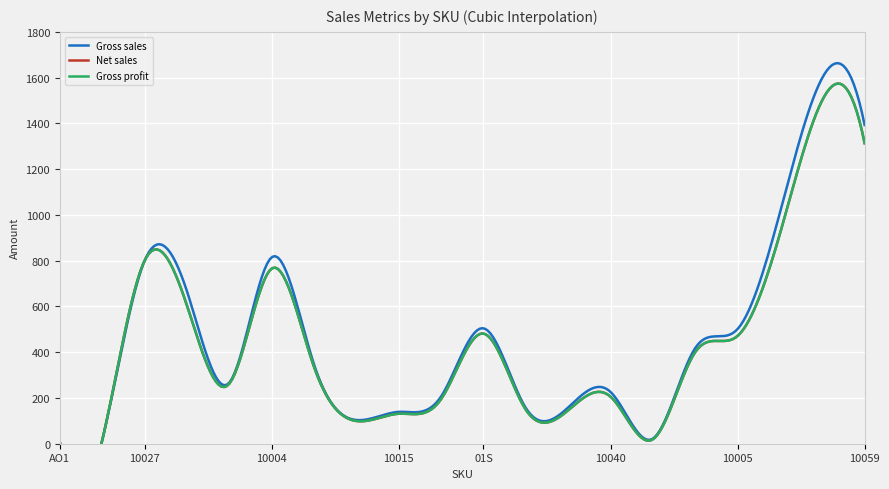

How many interior local peaks does the Gross sales series have?

5